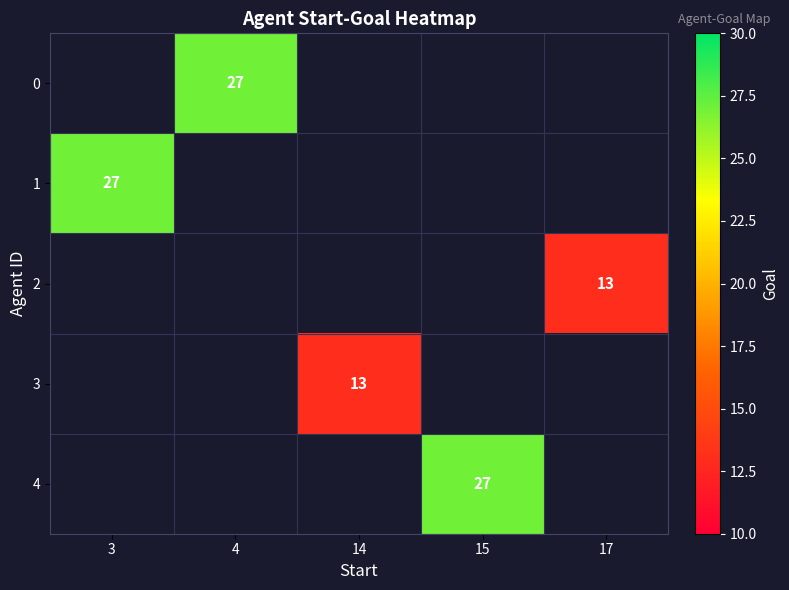

The value of 2 at 17 is 13. True or false?

True